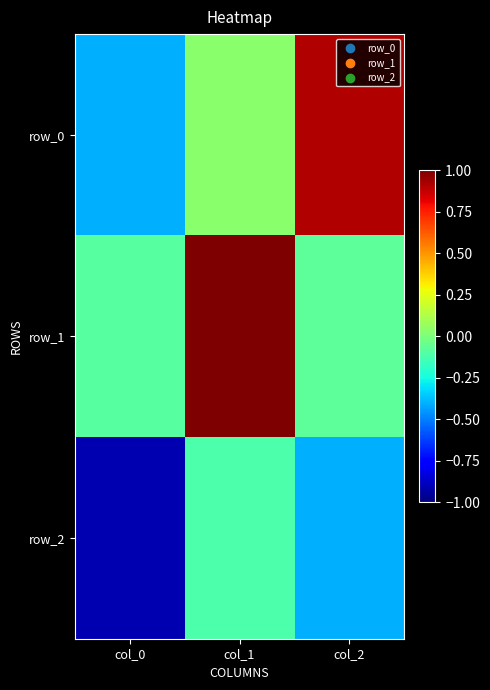

Reading left to right, what are all the values shown in this chart?

row_0: col_0=-0.4	col_1=0.0	col_2=0.9
row_1: col_0=-0.1	col_1=1.0	col_2=-0.1
row_2: col_0=-0.9	col_1=-0.1	col_2=-0.4